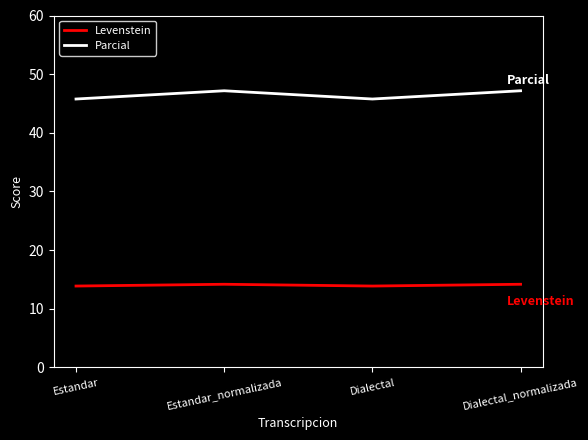

What is the difference between the highest and lowest values at Dialectal?

31.9